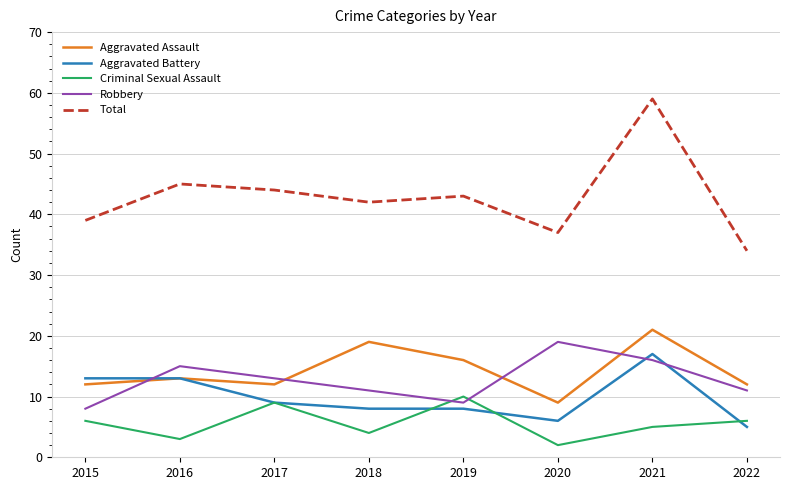

Which series ends up on top after the final intersection of Criminal Sexual Assault and Robbery?

Robbery